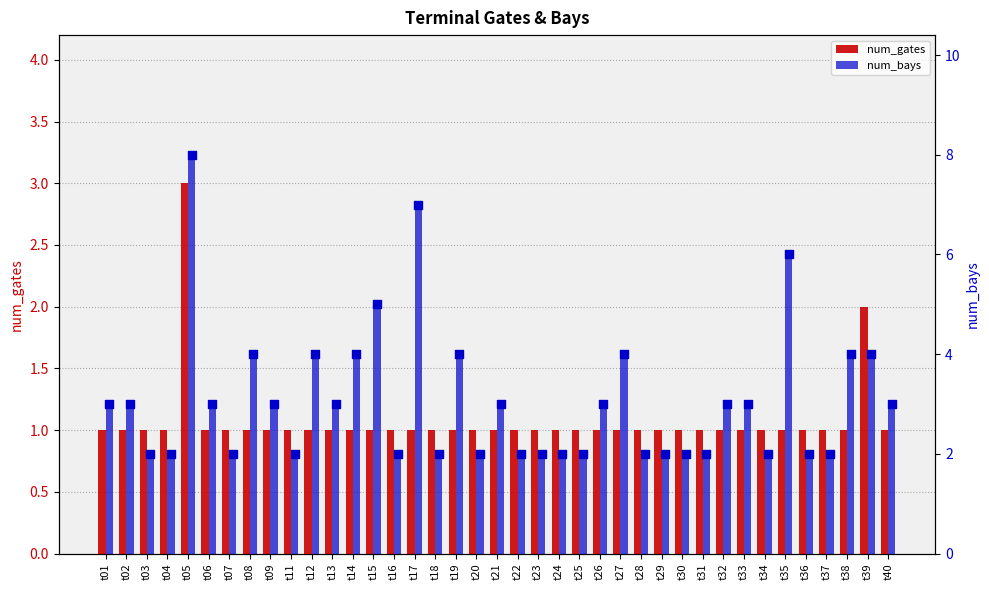

Which series contains the lowest Y value?

num_gates